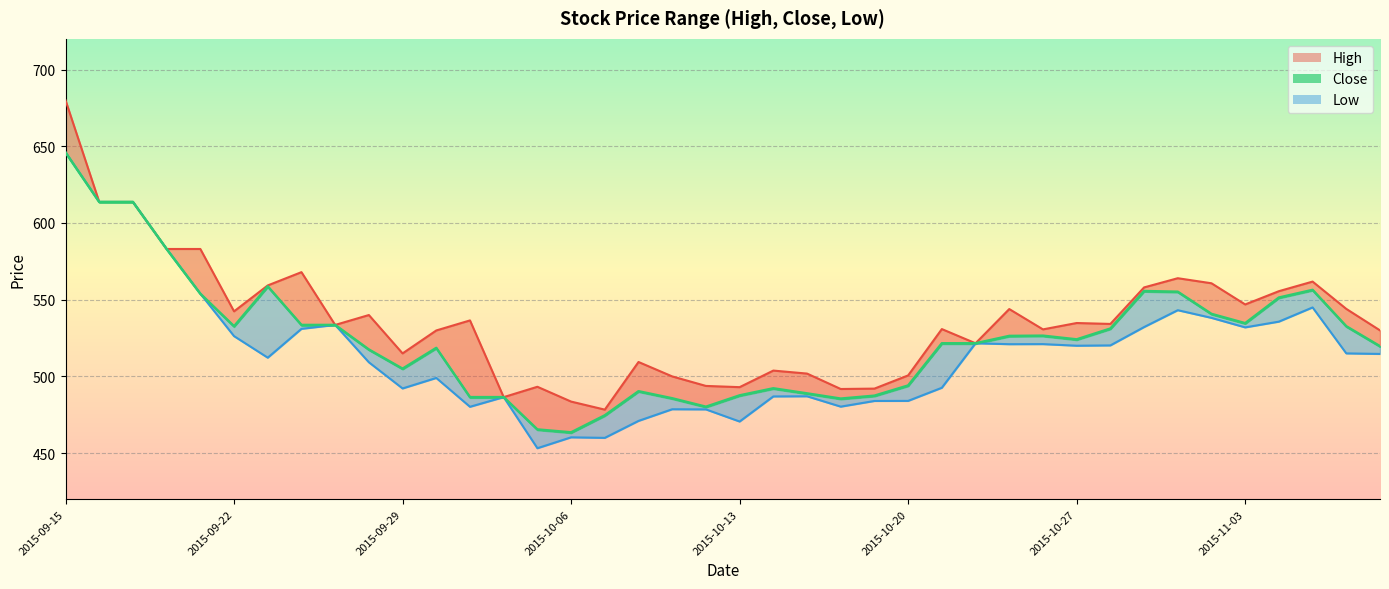

Which label corresponds to the largest value in the chart?

2015-09-15